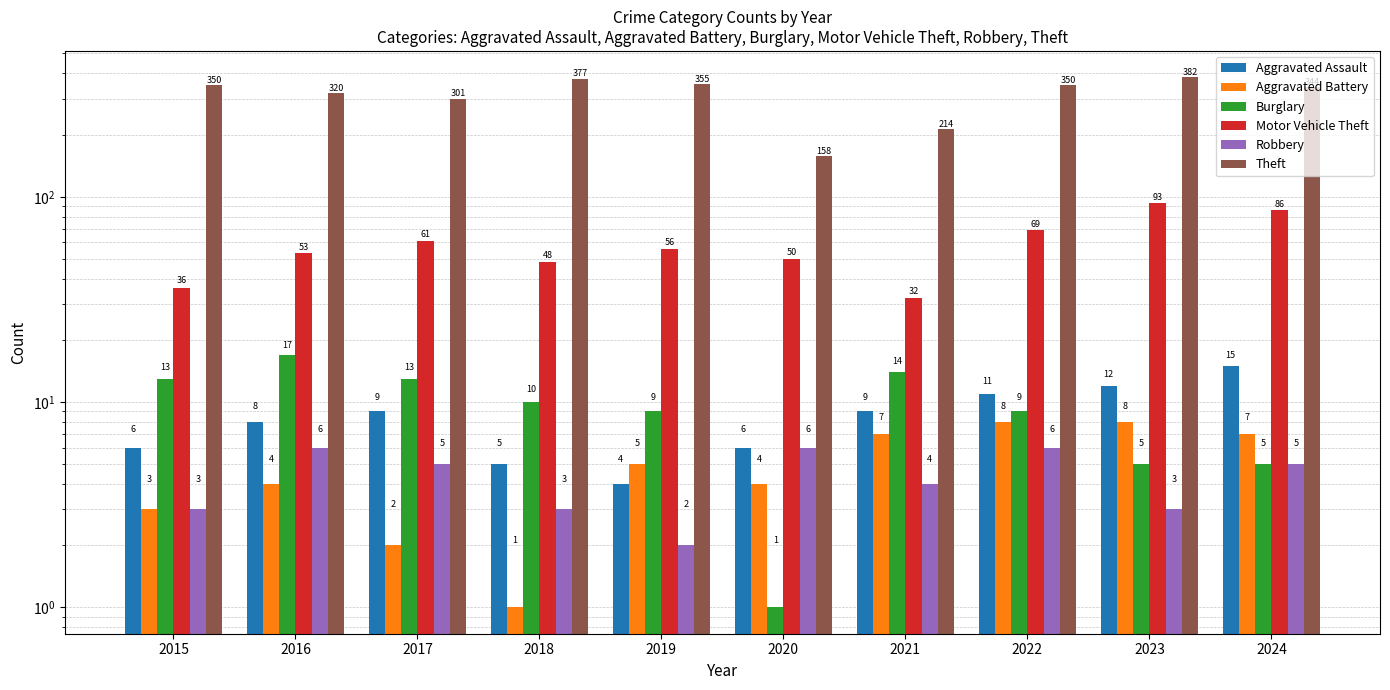

Between 2024 and 2017, which is larger?

2024